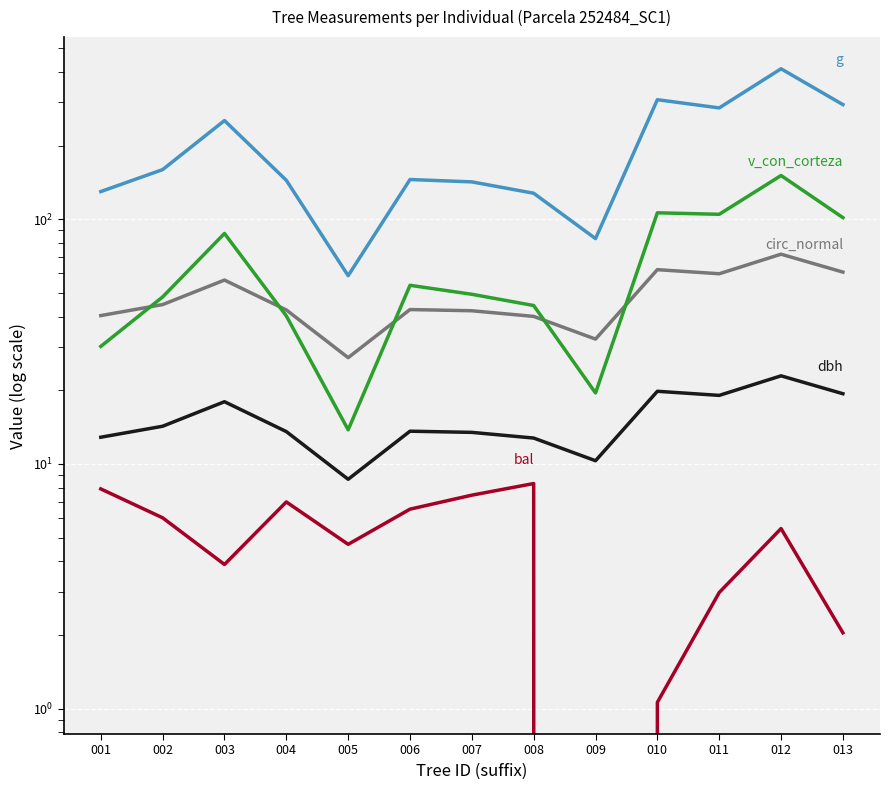

Which series changed the most between 004 and 011?

g